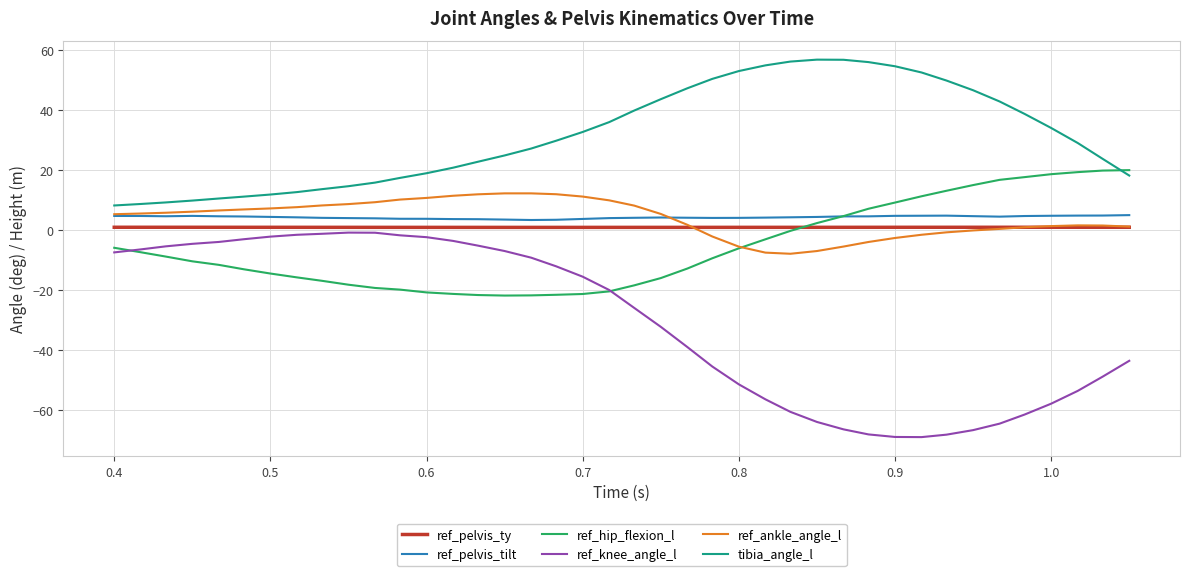

What is the minimum value for ref_ankle_angle_l?

-7.8